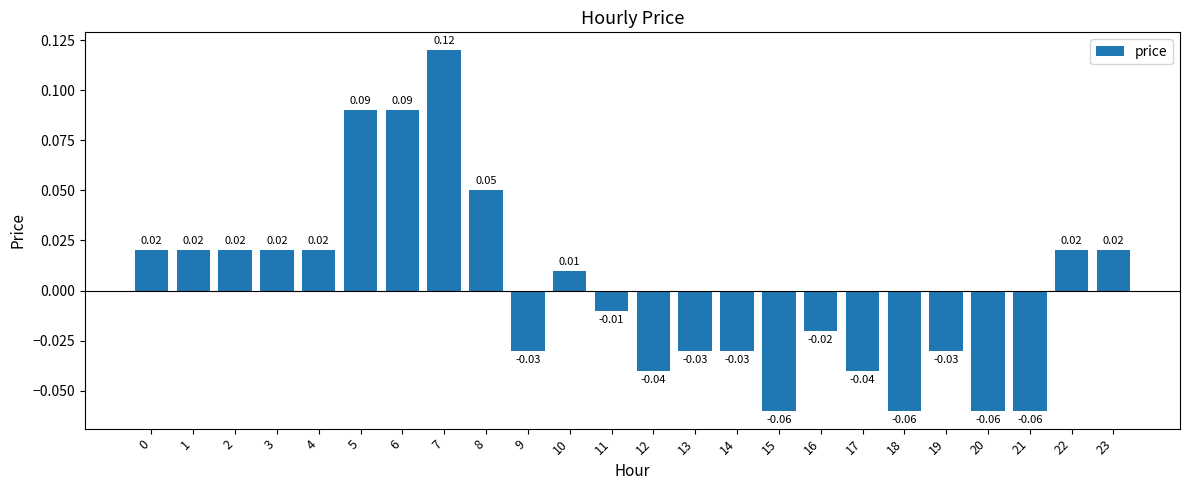

Between 15 and 11, which is larger?

11